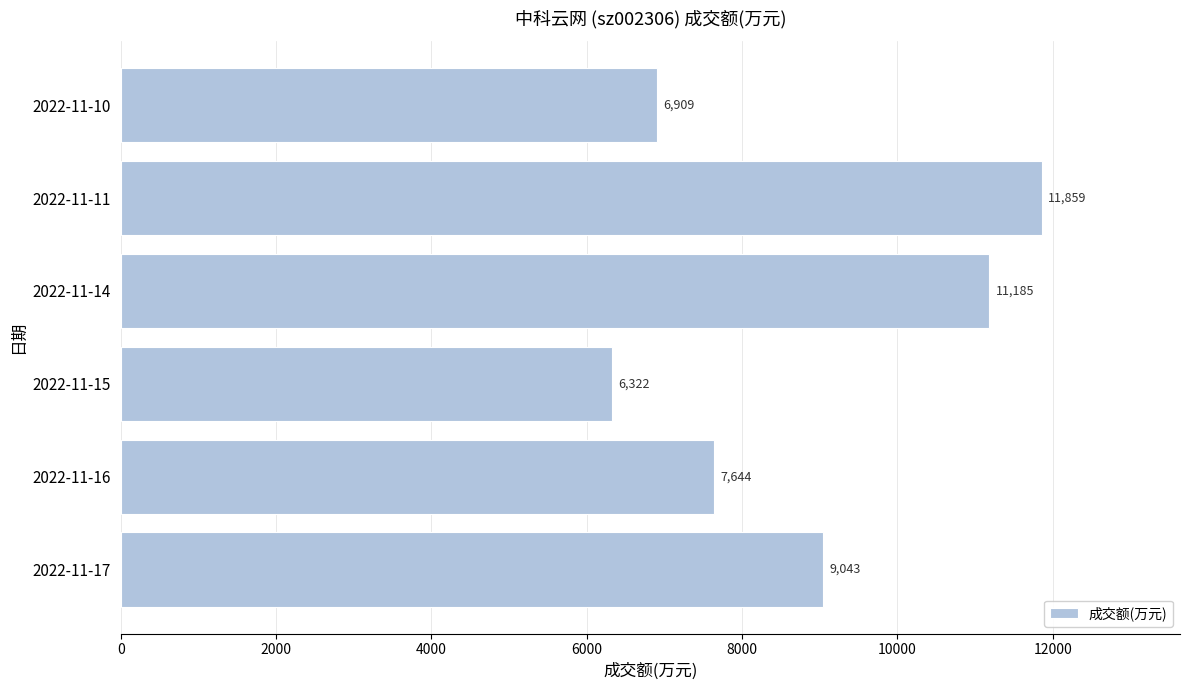

Reading top to bottom, list all the values displayed in this chart.

6909	11859	11185	6322	7644	9043